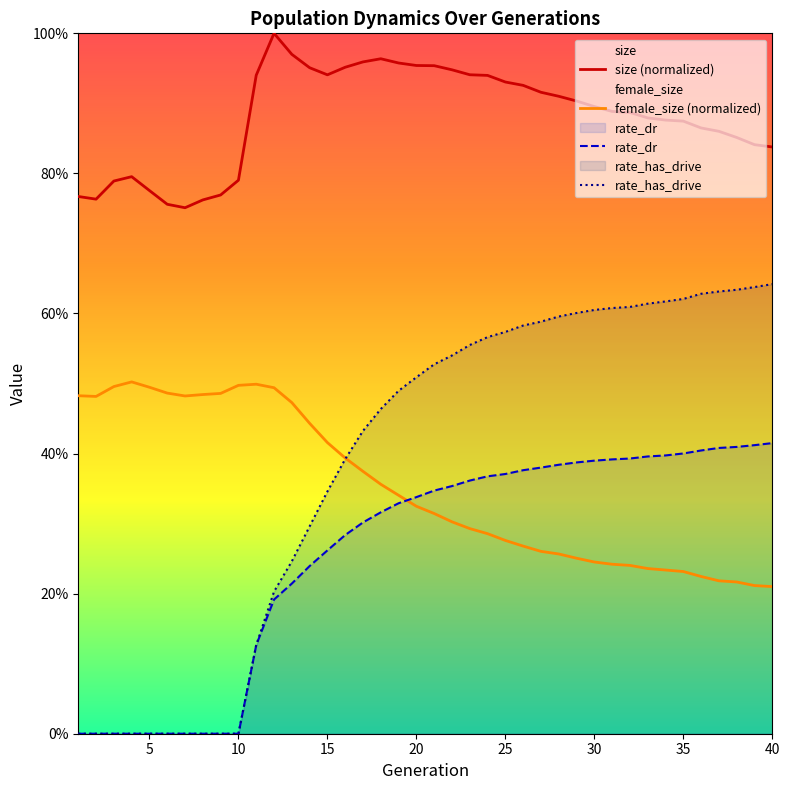

Does the chart display data point markers on the line(s)?

No